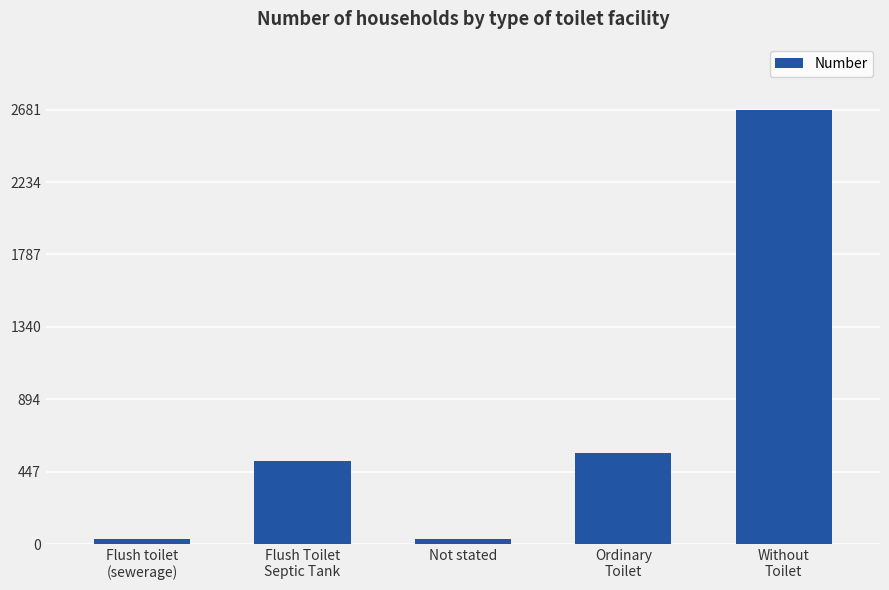

How many series are shown in this chart?

1